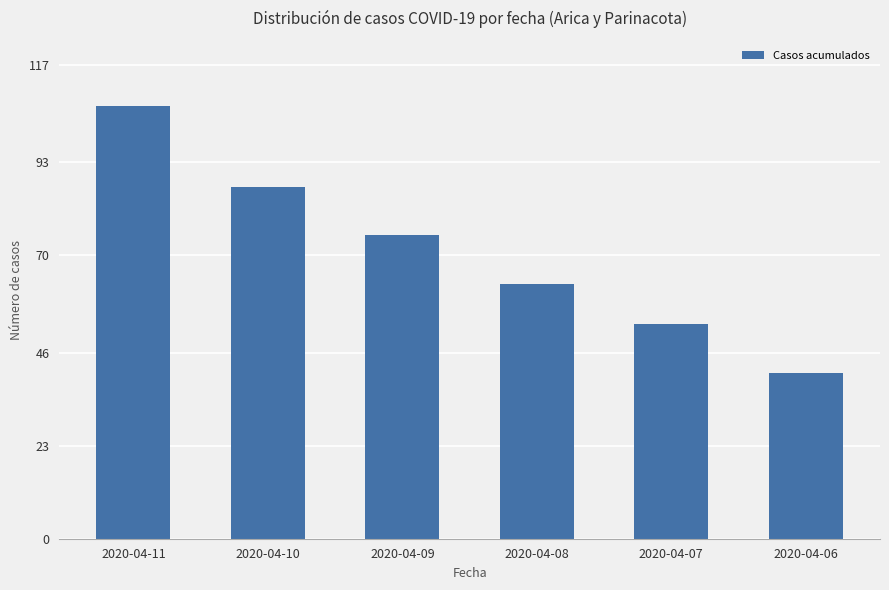

Reading left to right, transcribe all the data shown in this chart.

2020-04-11=107	2020-04-10=87	2020-04-09=75	2020-04-08=63	2020-04-07=53	2020-04-06=41